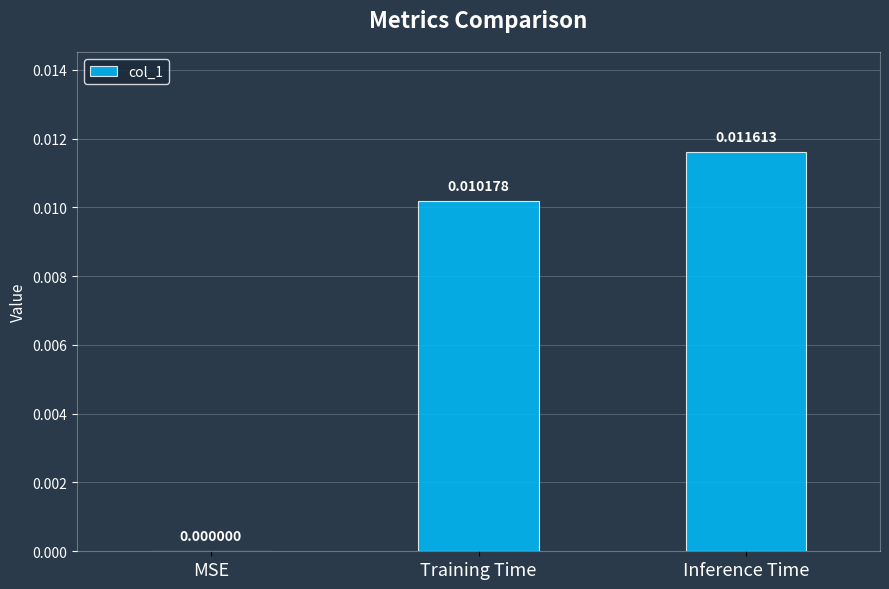

At which label is the value closest to 0?

MSE